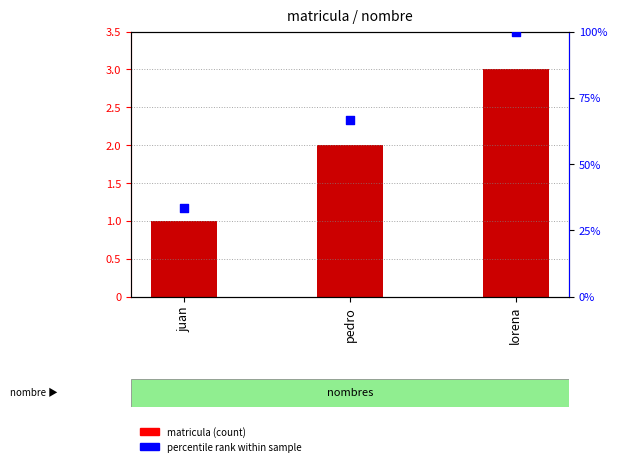

Which series contains the lowest Y value?

matricula (count)